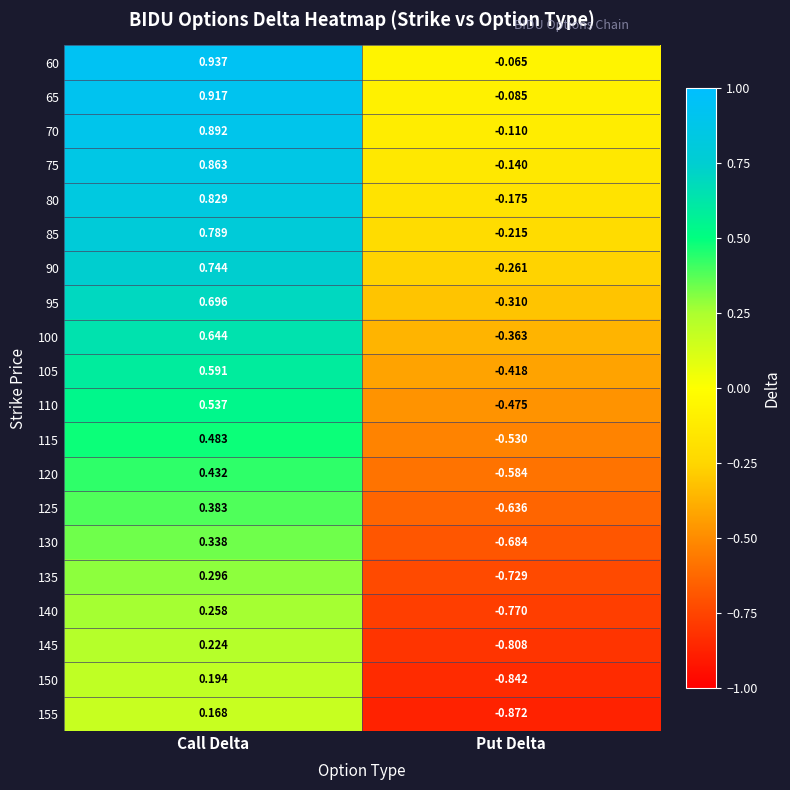

At which label does 125 first exceed 0?

Call Delta